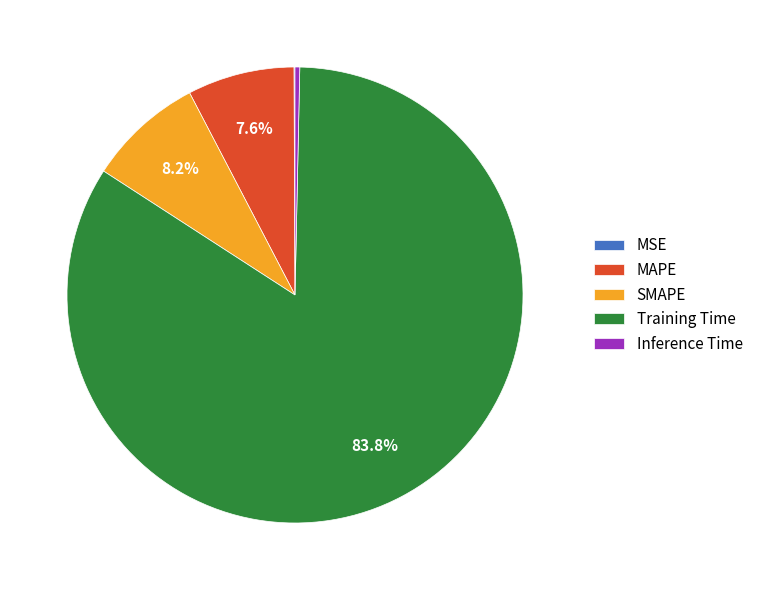

Which has a higher value, Training Time or Inference Time?

Training Time